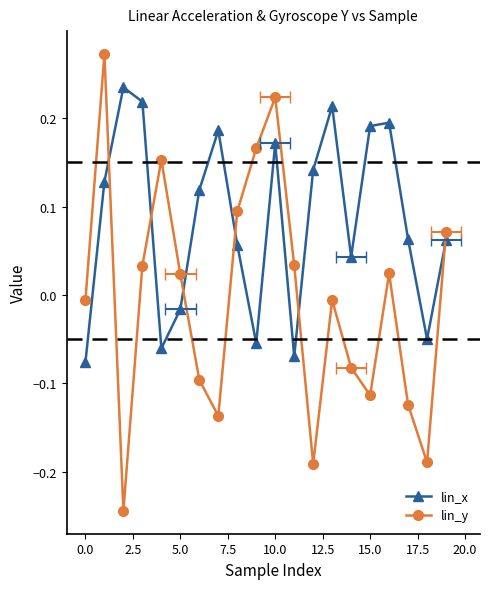

Reading left to right, transcribe all the data shown in this chart.

lin_x: -0.1	0.1	0.2	0.2	-0.1	-0.0	0.1	0.2	0.1	-0.1	0.2	-0.1	0.1	0.2	0.0	0.2	0.2	0.1	-0.1	0.1
lin_y: -0.0	0.3	-0.2	0.0	0.2	0.0	-0.1	-0.1	0.1	0.2	0.2	0.0	-0.2	-0.0	-0.1	-0.1	0.0	-0.1	-0.2	0.1